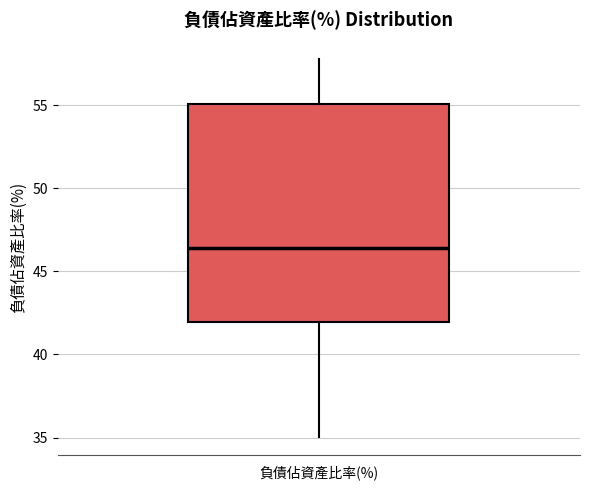

Transcribe this box plot: give where the median line is, the range the box spans, and where the two whiskers end, as read against the y-axis. The values are not printed on the chart, so give them approximately, as read against the axis.

median 46.5, box 42.0 to 55.0, whiskers 35.0 to 58.0